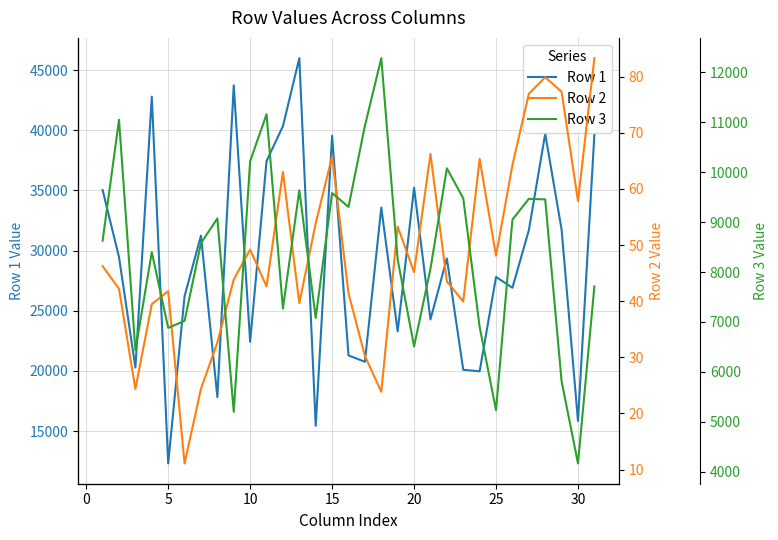

At how many categories does at least one series exceed 3622?

31